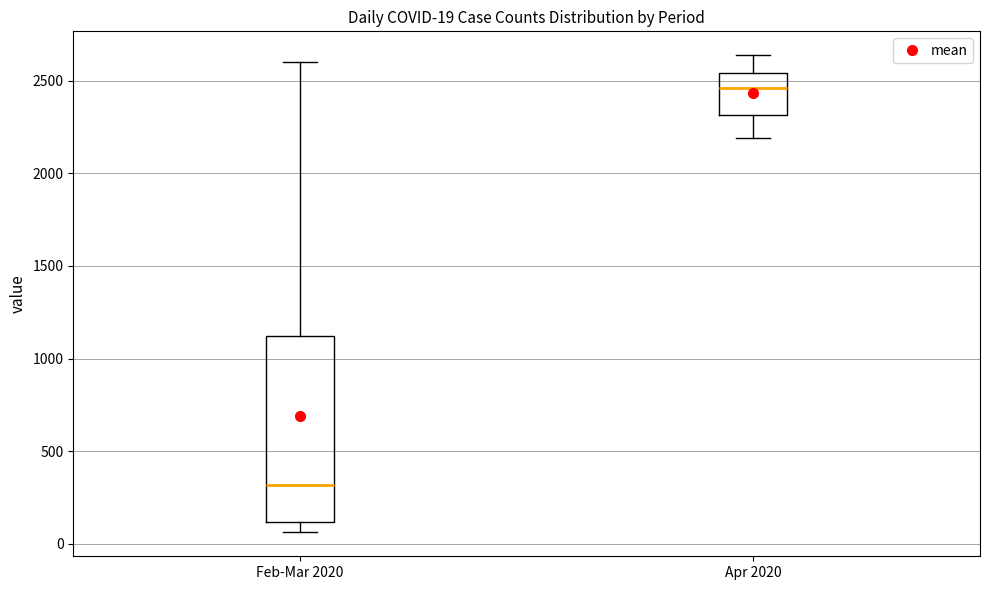

Which box has the highest median line?

Apr 2020